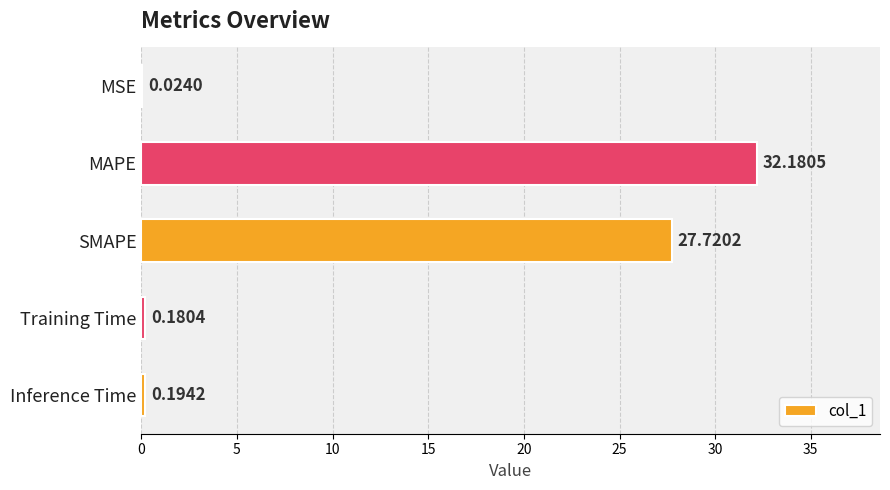

What is the change in value from MSE to SMAPE?

+27.7